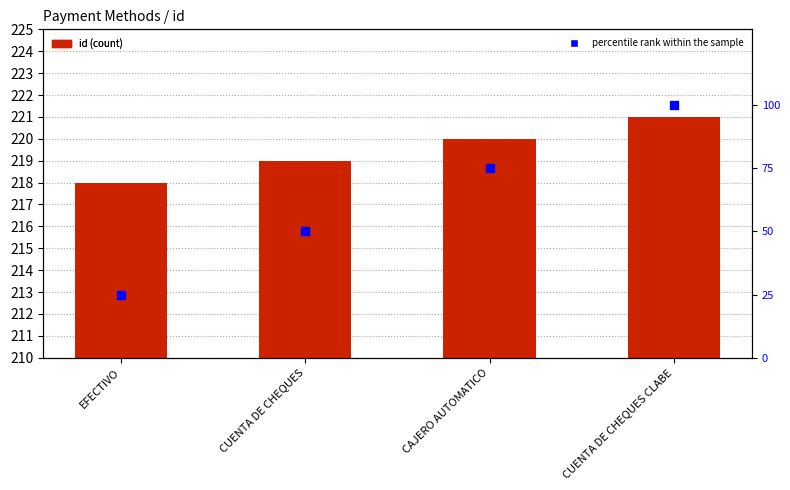

Which series has the largest total across all categories?

id